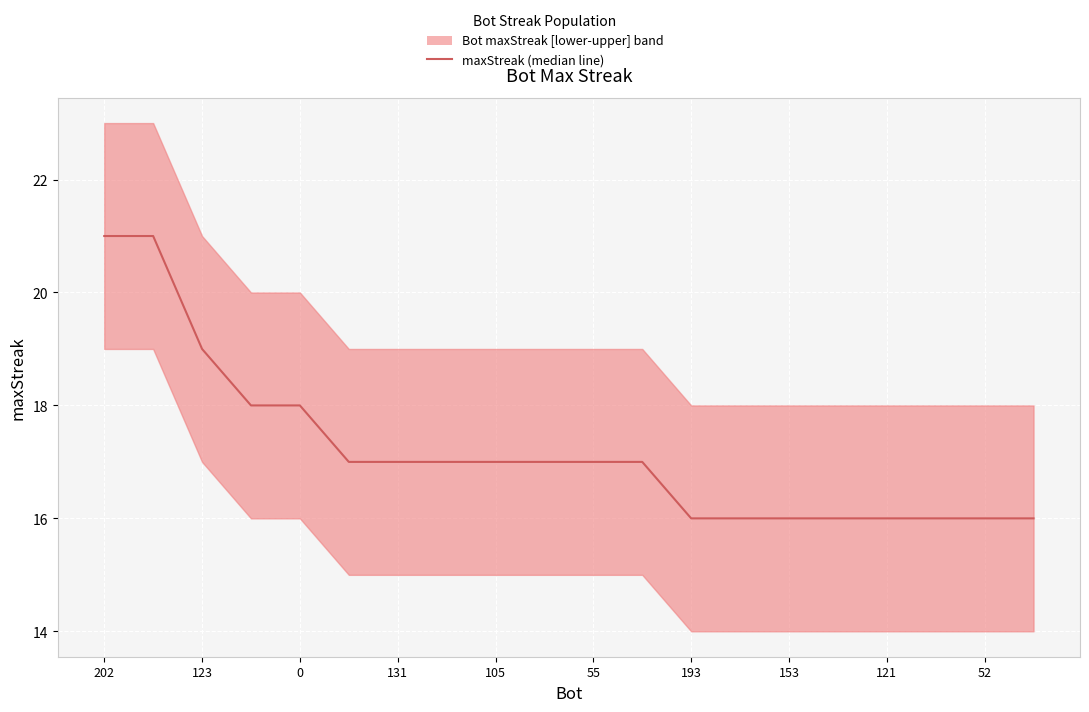

Count the number of data series in this chart.

1